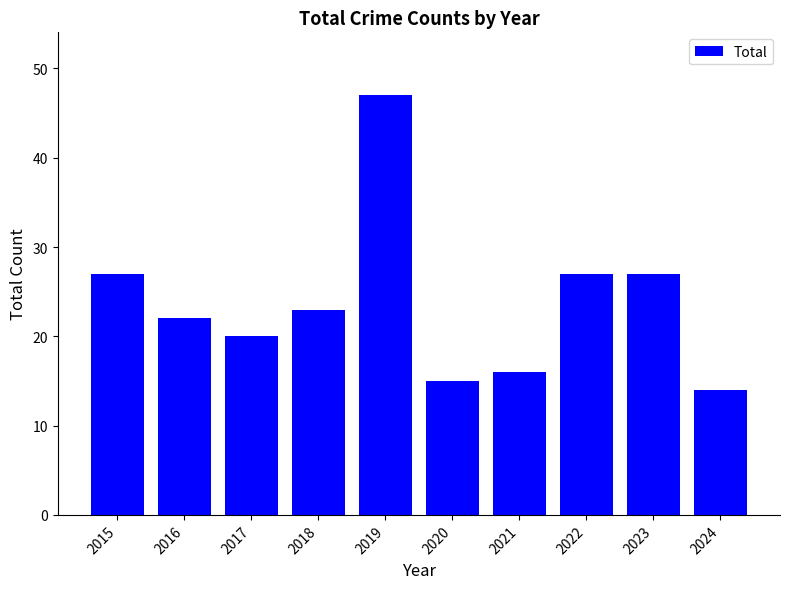

What is the ratio of the value at 2020 to the value at 2024?

1.1